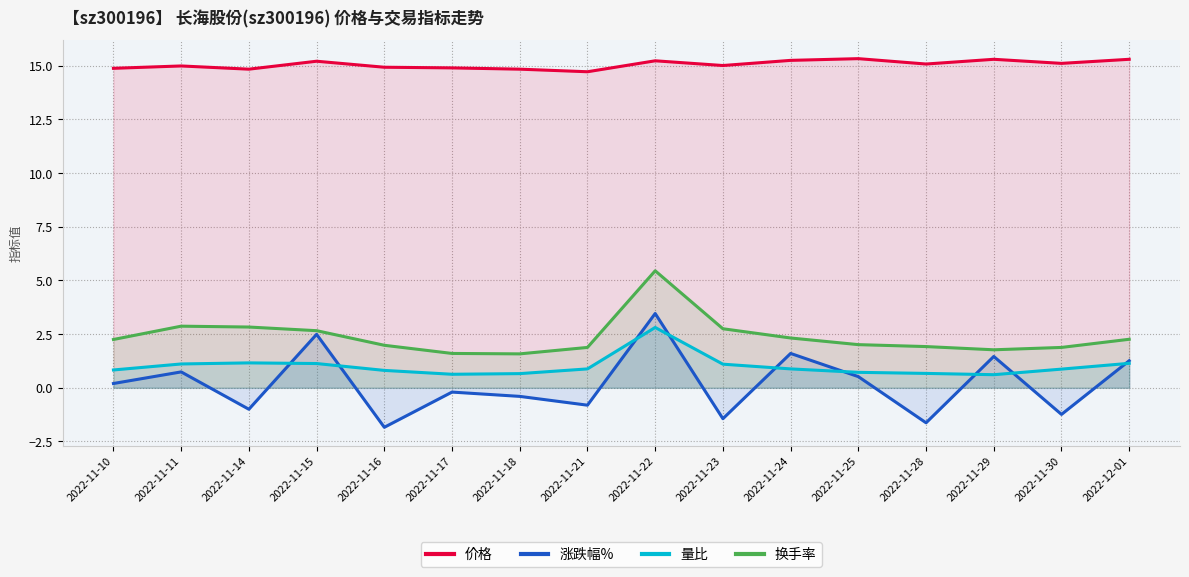

At 2022-11-29, list the series in order from smallest to largest.

量比, 涨跌幅%, 换手率, 价格